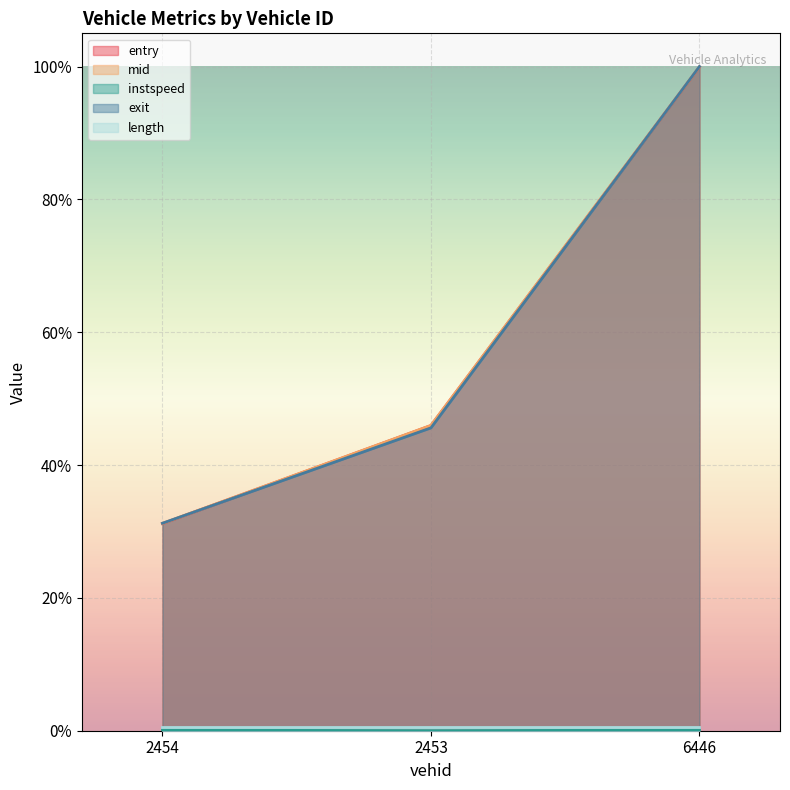

Which series has the widest spread of values?

exit